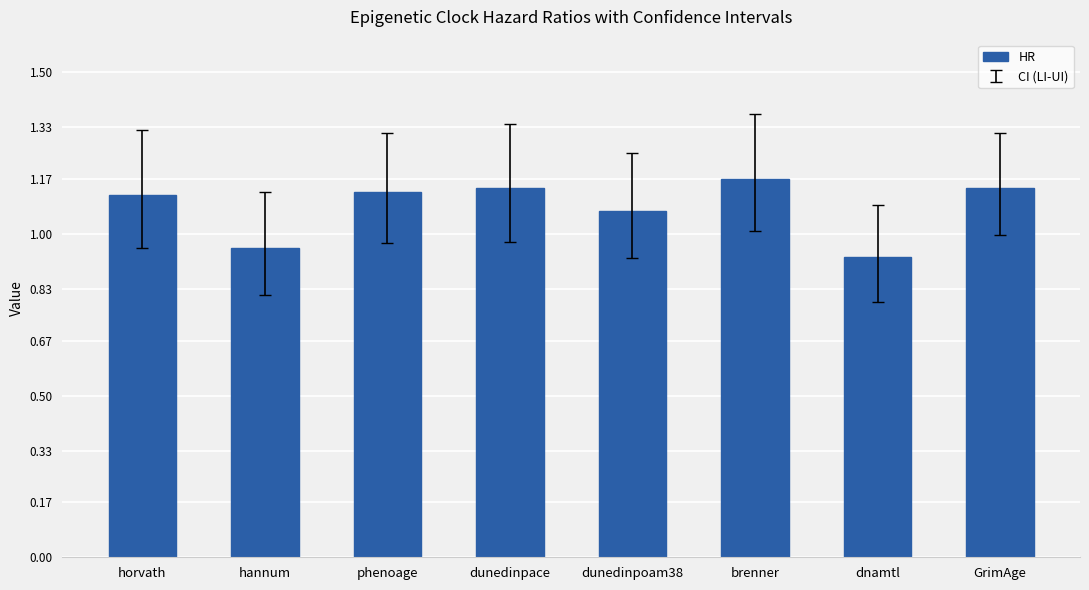

What is the sum of the values at dunedinpace and horvath?

2.3